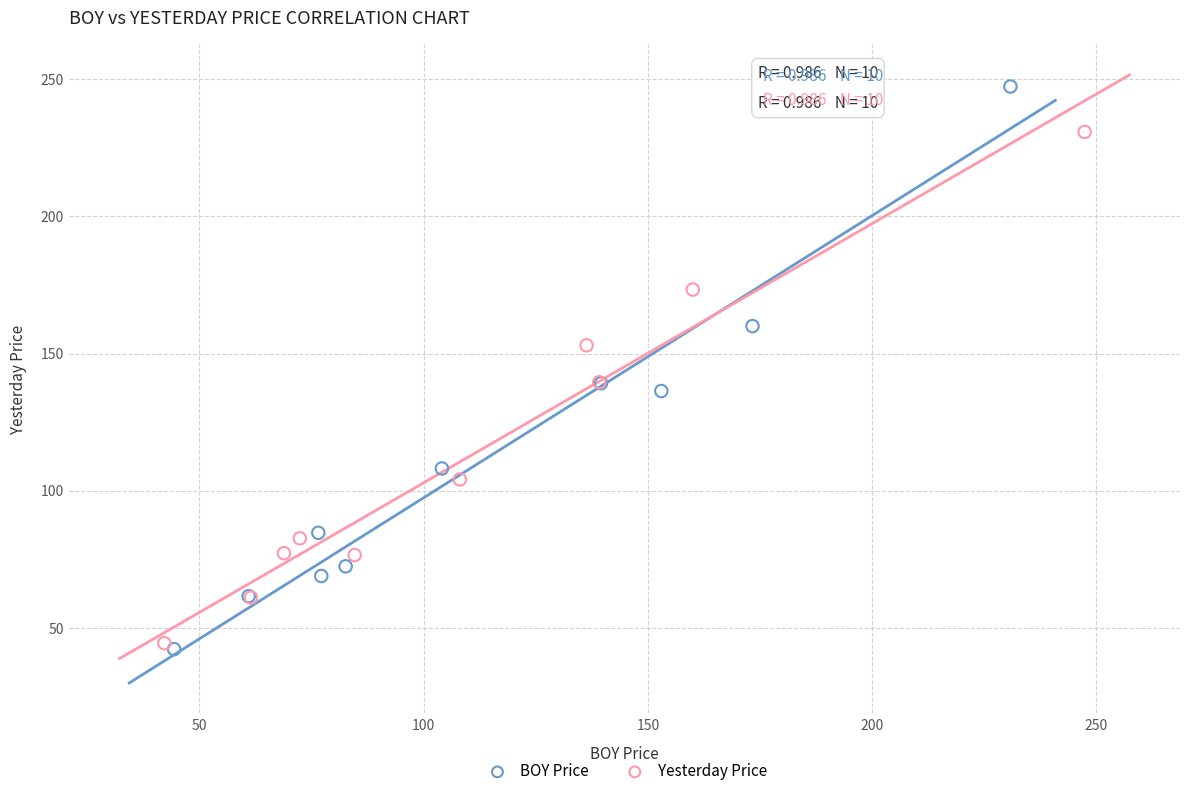

Which series has the widest spread of Y values?

BOY Price